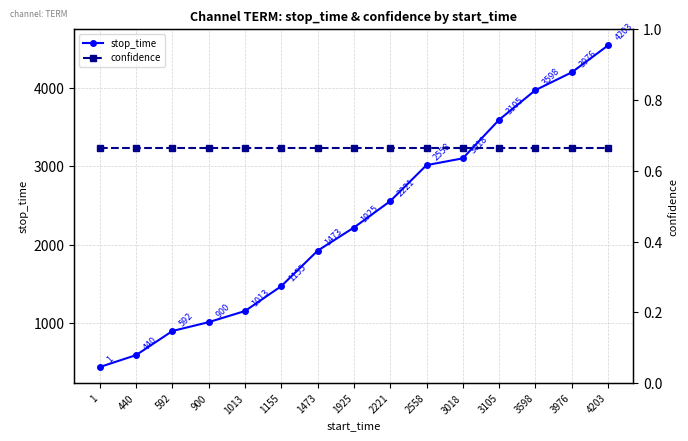

List the series in order of their overall mean, highest first.

stop_time, confidence